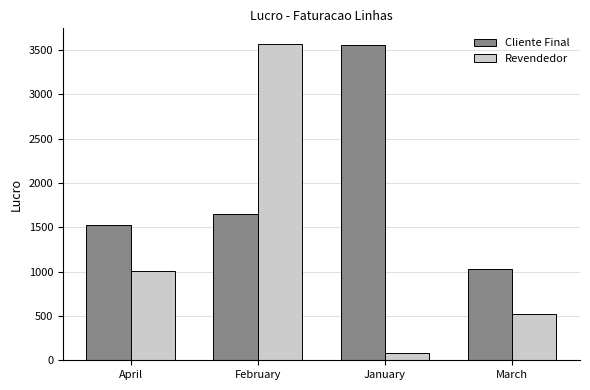

Reading left to right, extract all data points from this chart.

Cliente Final: April=1531.2	February=1650.0	January=3561.2	March=1033.7
Revendedor: April=1002.7	February=3566.3	January=85.5	March=526.9